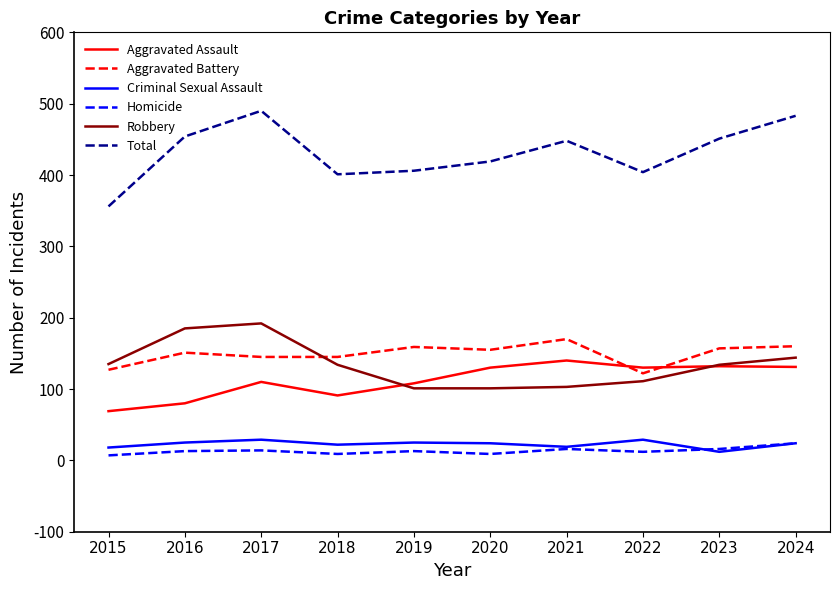

Read the Criminal Sexual Assault value at 2018, to the nearest 5.

20